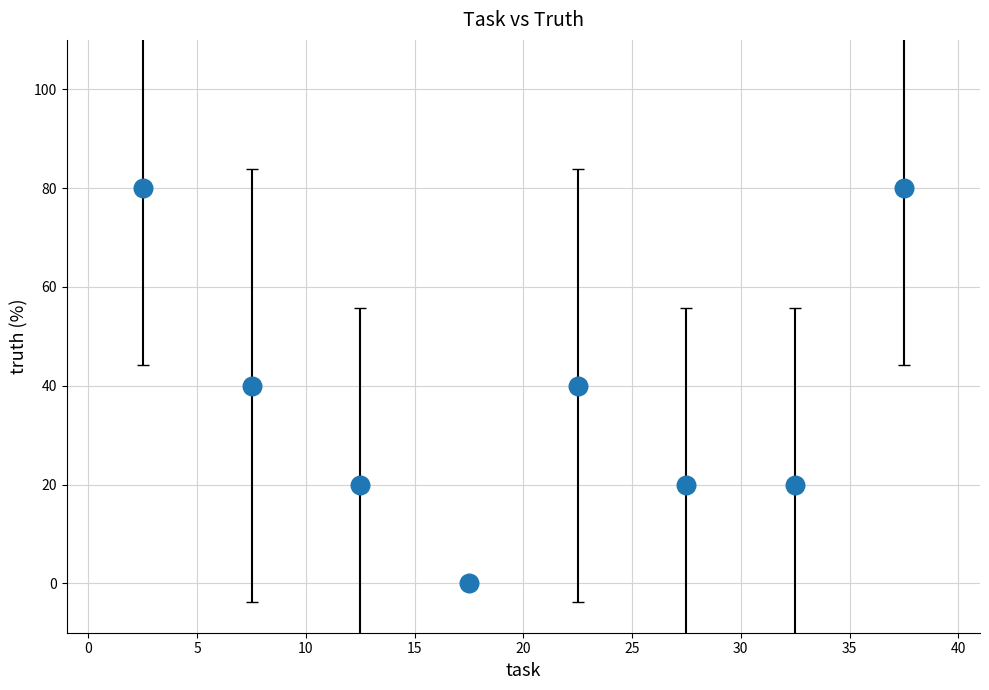

What is the range of Y values (max minus min)?

80